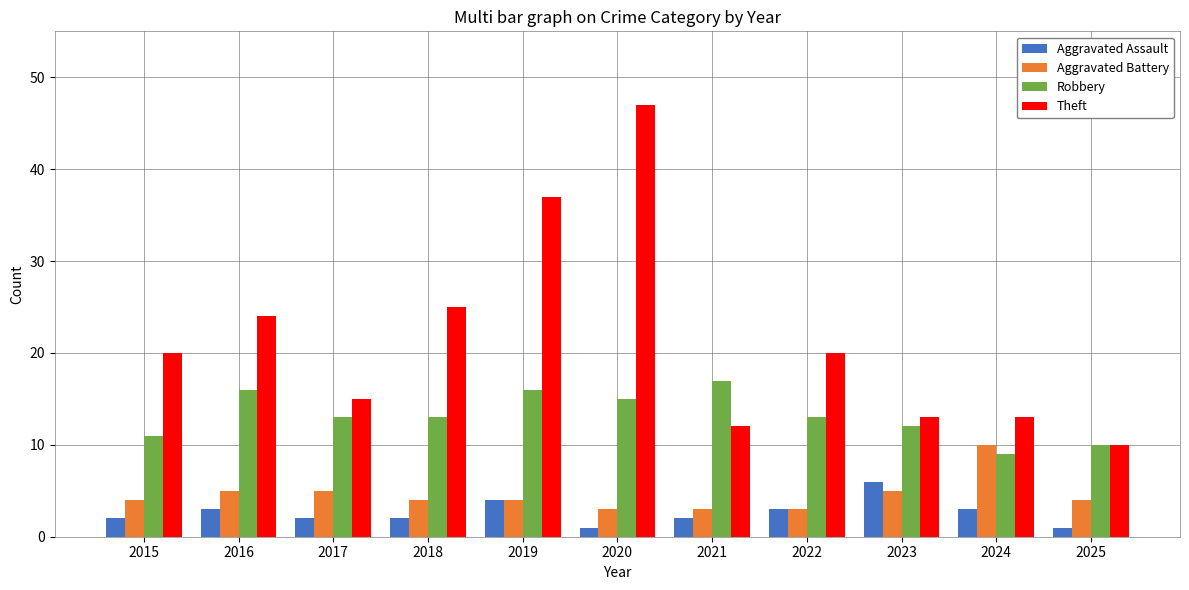

What is the sum of the Aggravated Battery values at 2024 and 2023?

15